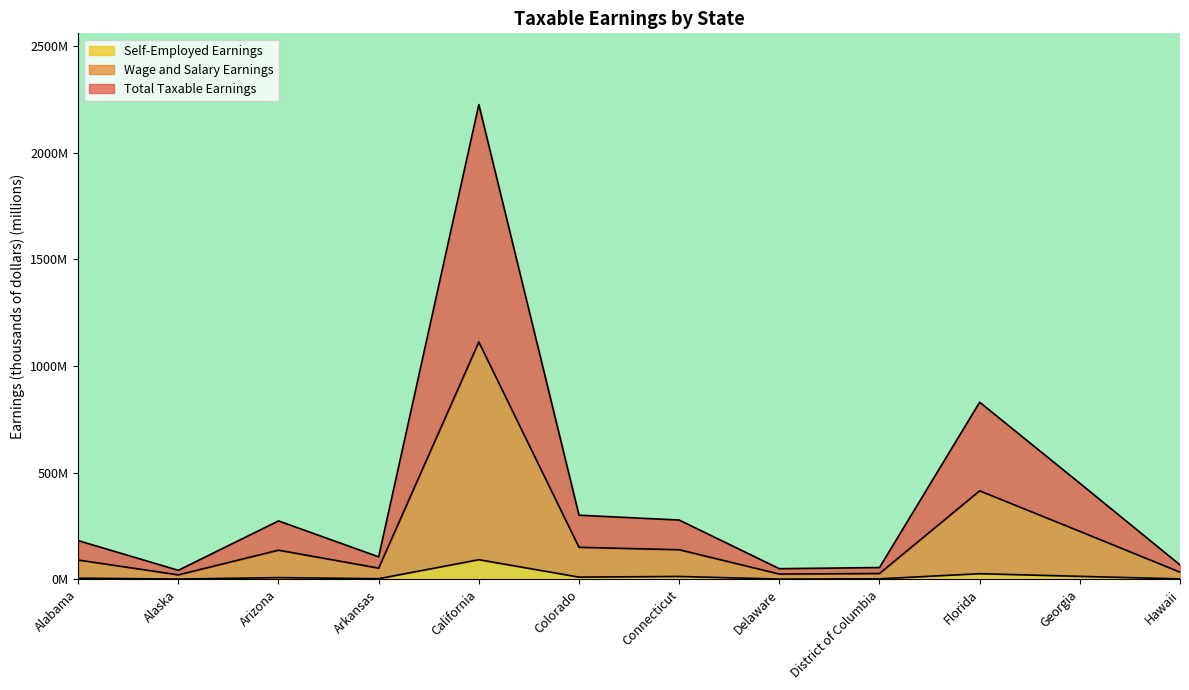

Rank the series by their maximum value, from highest to lowest.

Total Taxable Earnings, Wage and Salary Earnings, Self-Employed Earnings